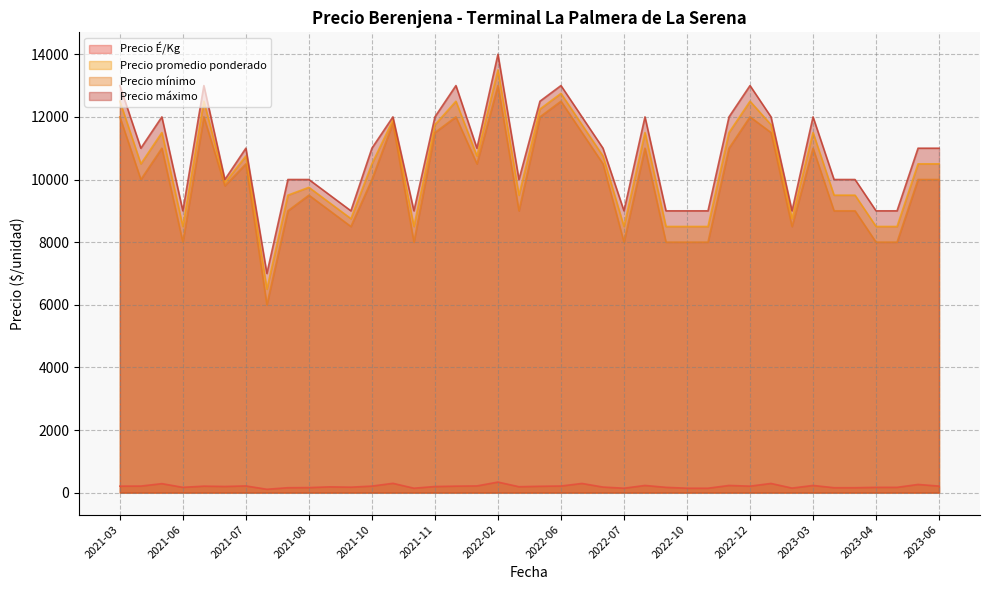

Which series has the largest total across all categories?

Precio máximo